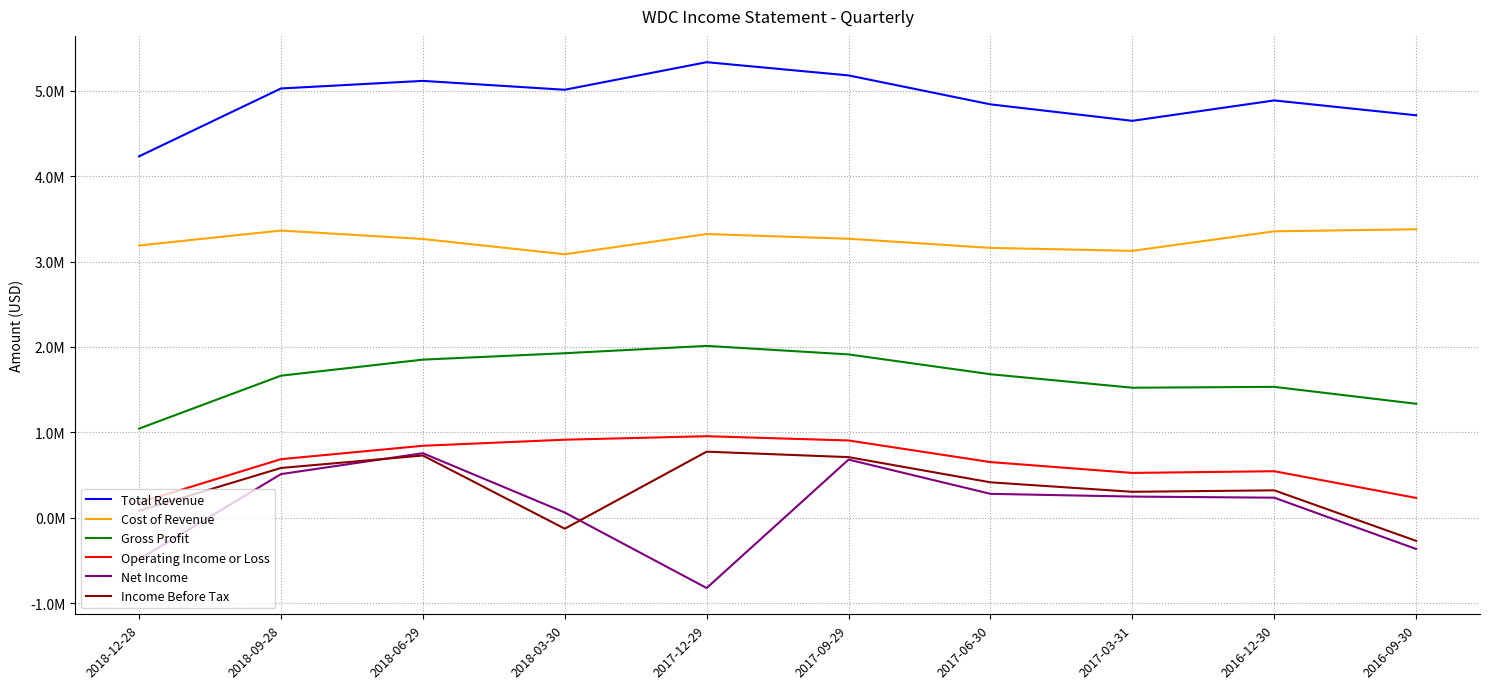

At 2018-12-28, list the series in order from smallest to largest.

Net Income, Income Before Tax, Operating Income or Loss, Gross Profit, Cost of Revenue, Total Revenue